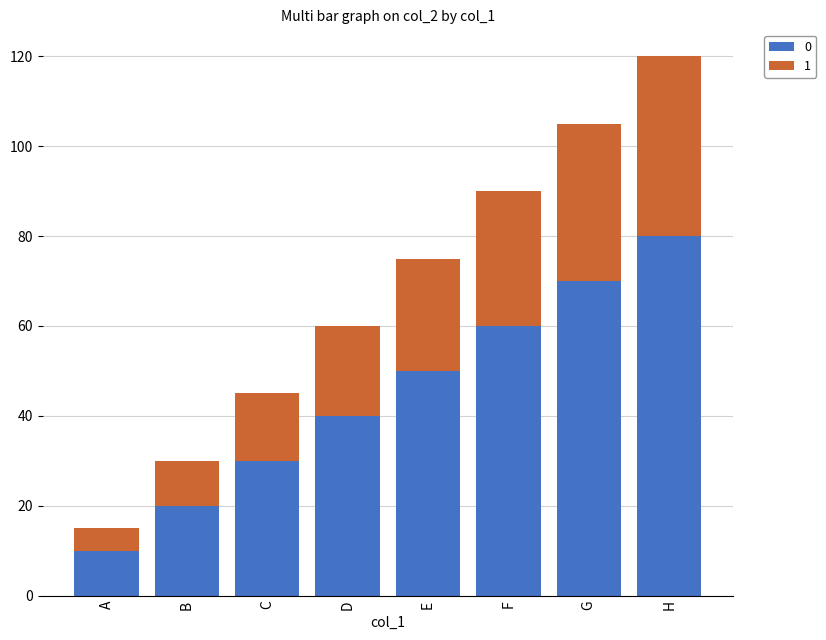

At which category is the sum across all series the highest?

H